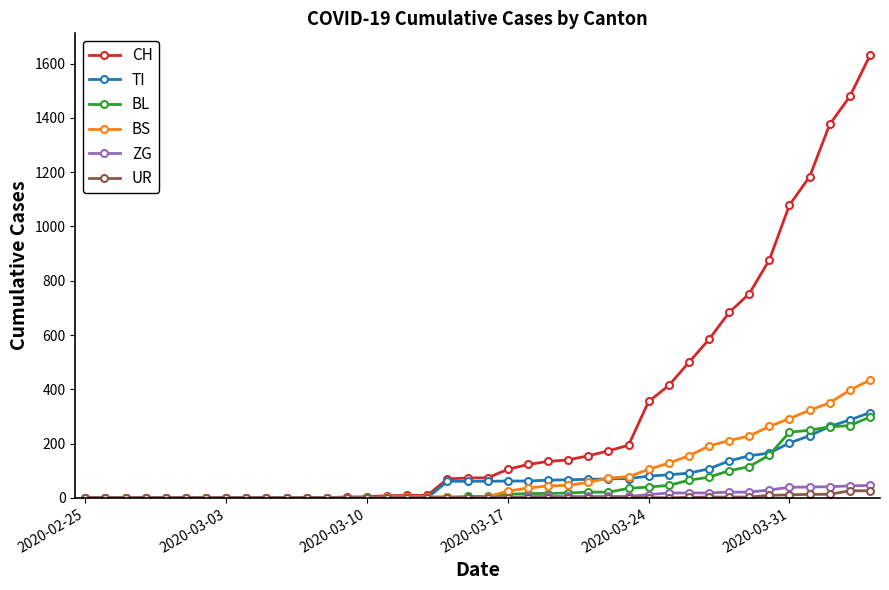

Which series has the largest total across all categories?

CH